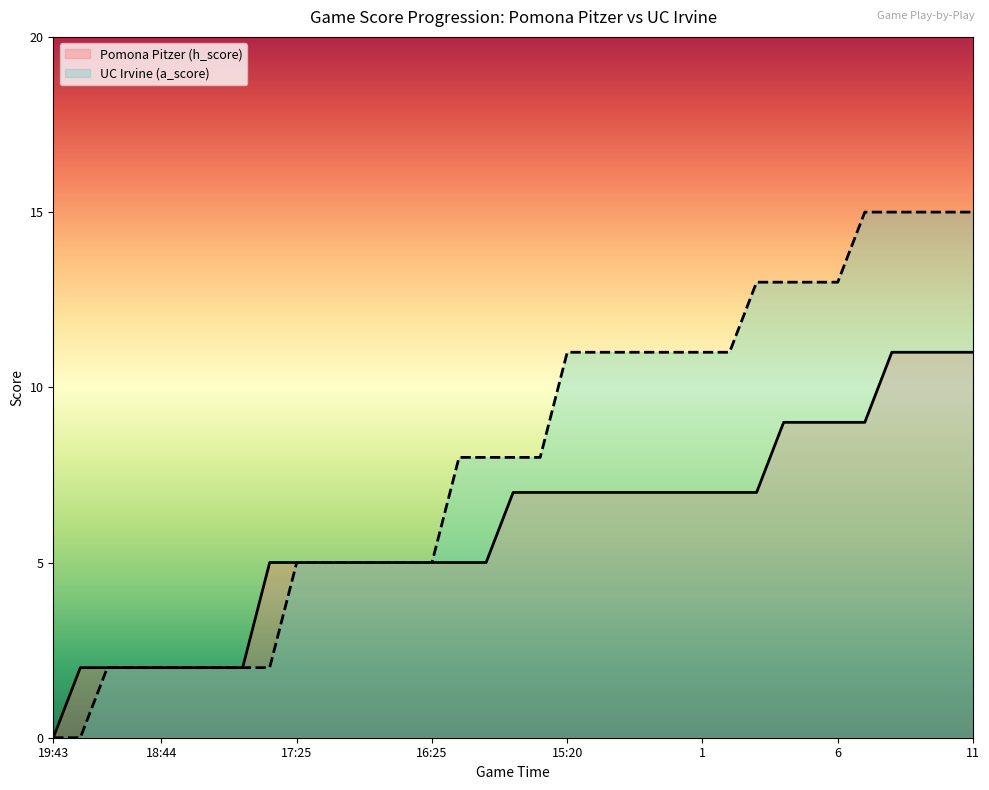

True or false: Pomona Pitzer (h_score) and UC Irvine (a_score) cross at least once.

False